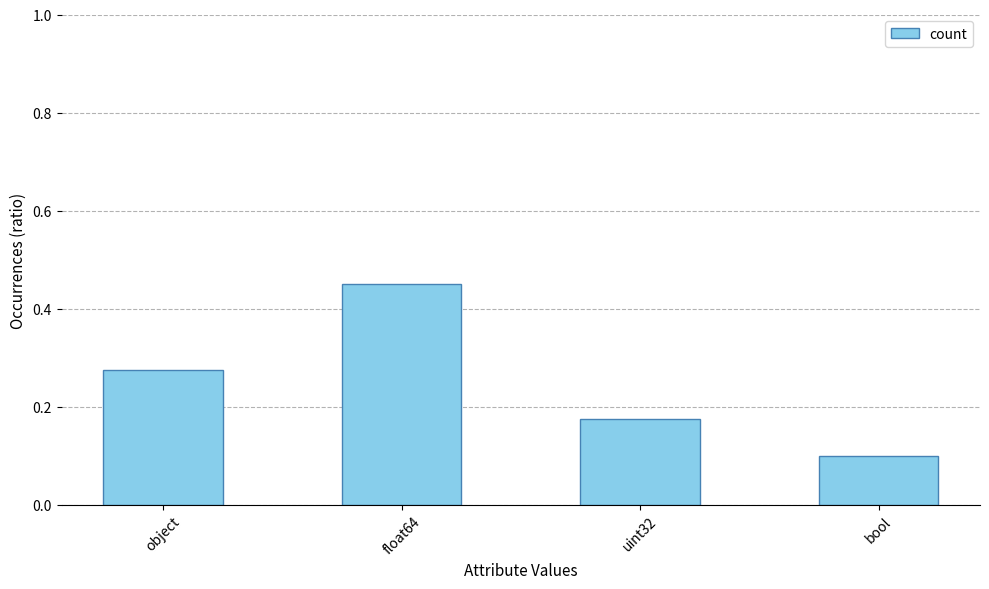

How many data points does each series have?

4